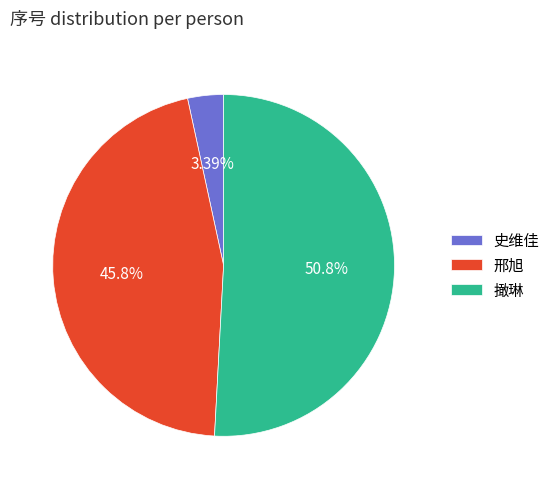

Do 史维佳 and 邢旭 together represent more than half of the pie?

No